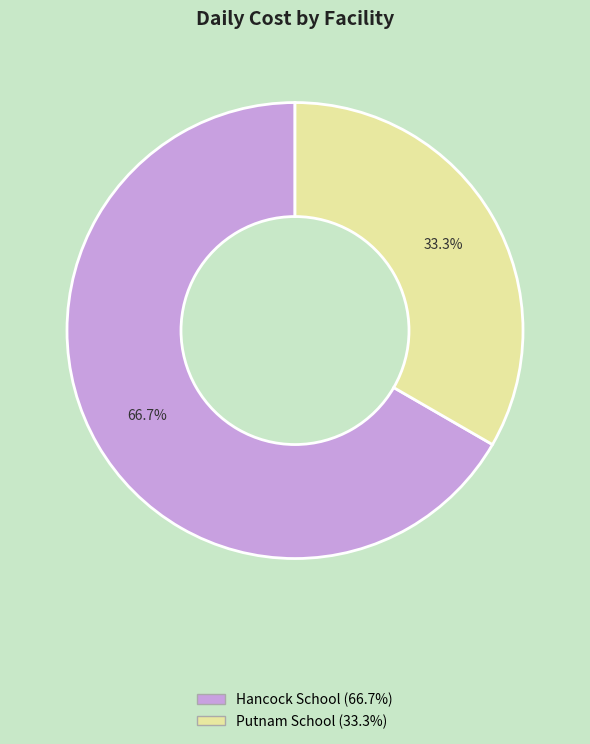

What is the ratio of the value at Putnam School to the value at Hancock School?

0.5